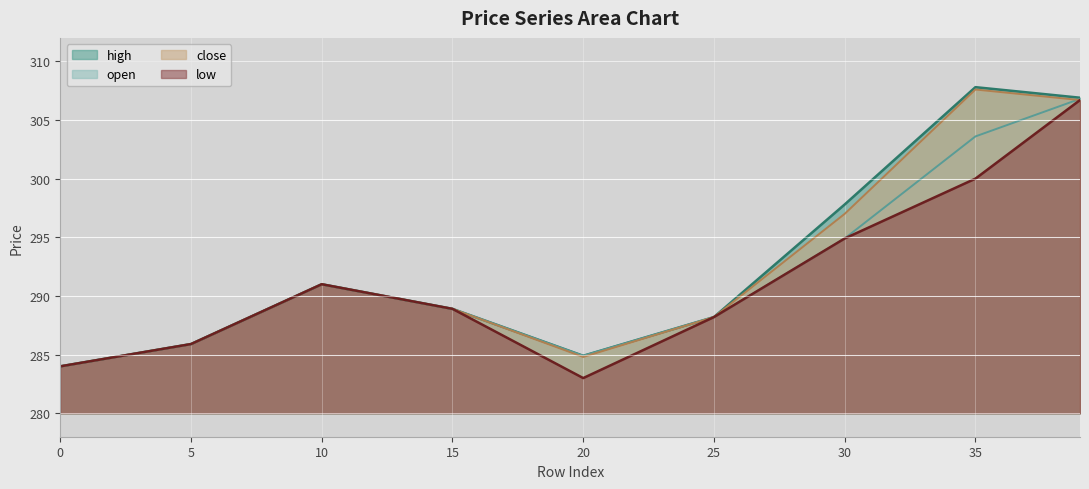

Which series has the largest total across all categories?

high